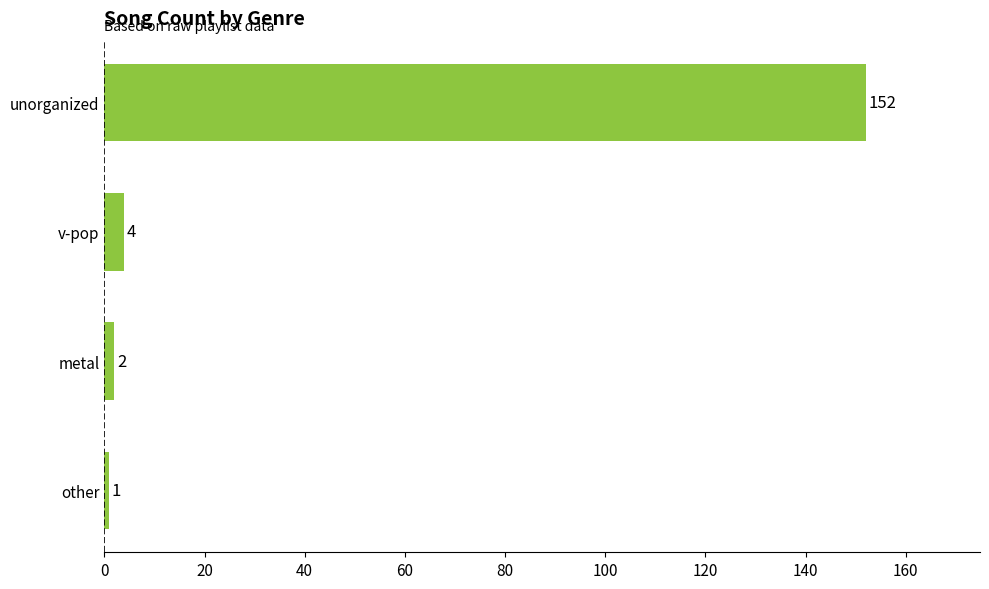

Count the number of data series in this chart.

1